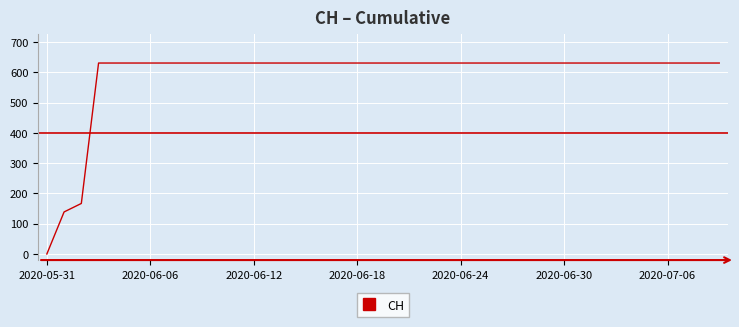

What is the greatest value displayed?

631